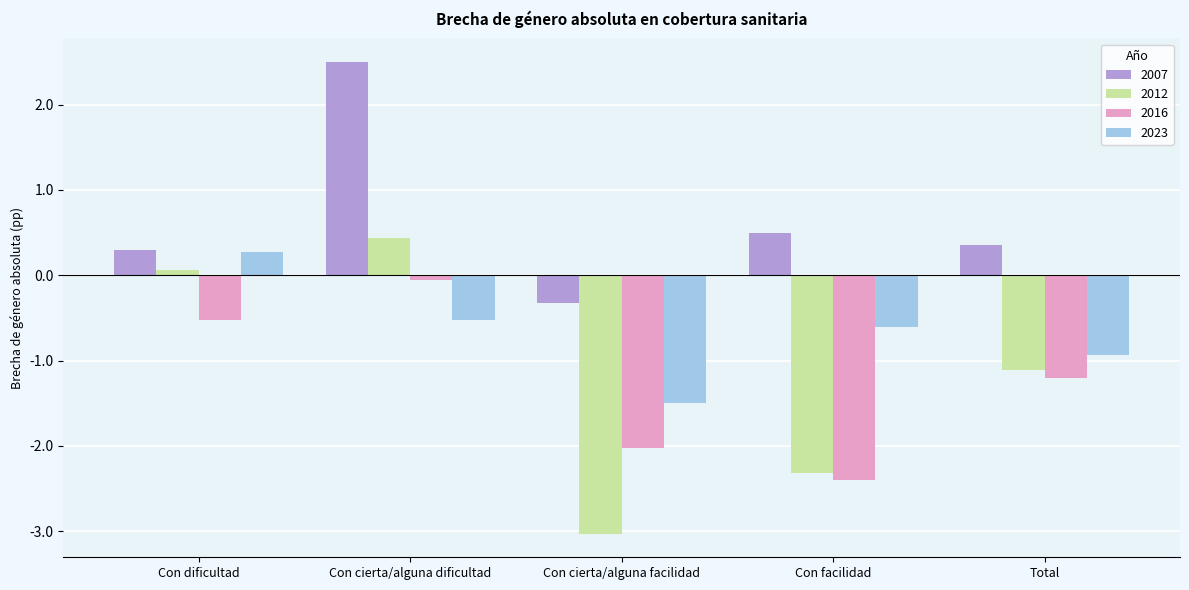

What is the spread (max minus min) of values at Con cierta/alguna facilidad?

2.7